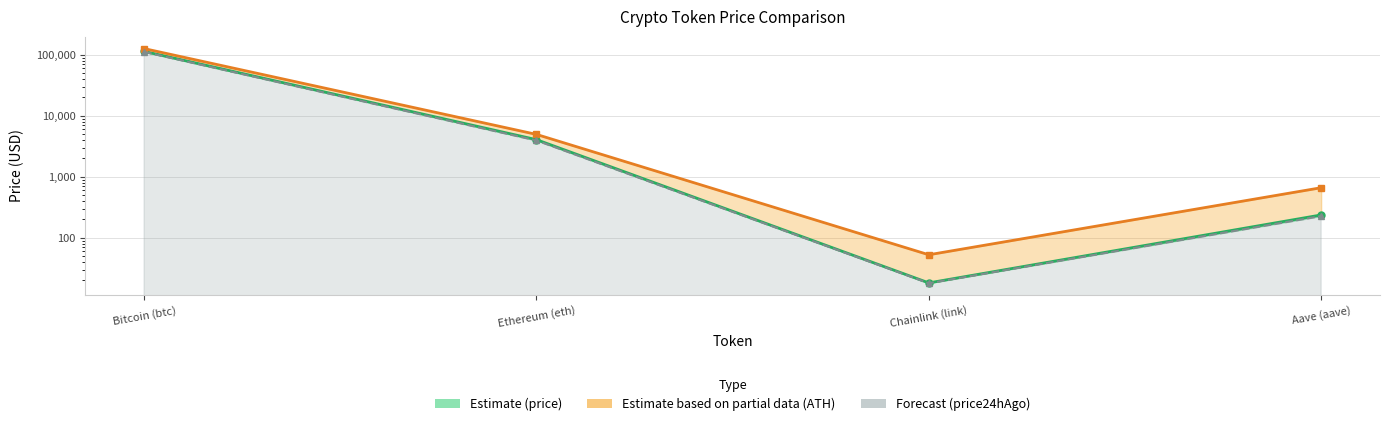

Count the number of data series in this chart.

3